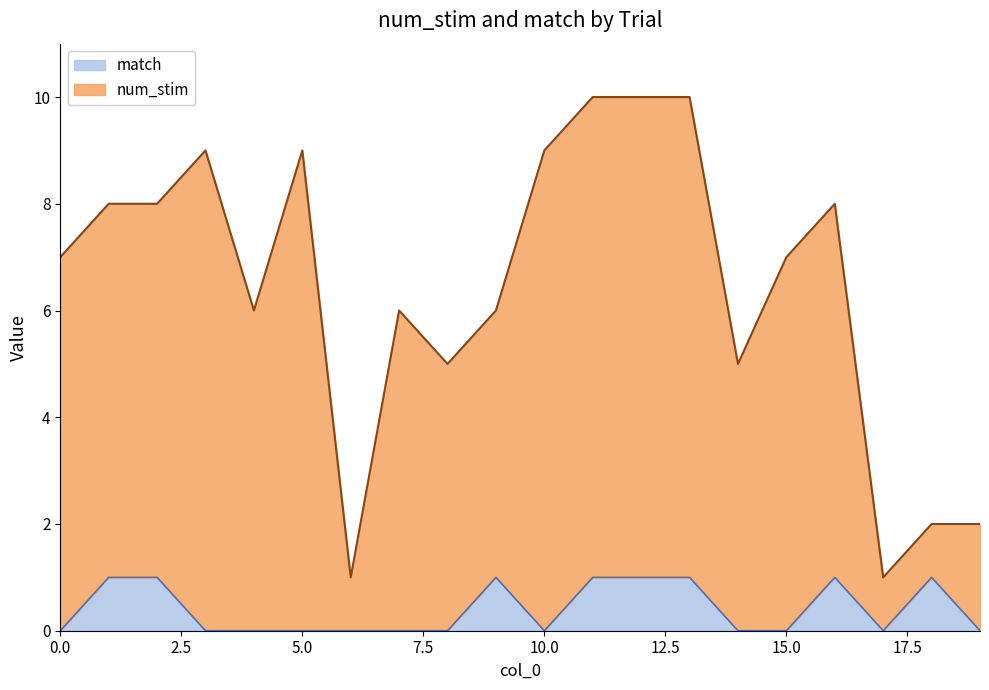

Rank the series at 6 from lowest to highest value.

match, num_stim